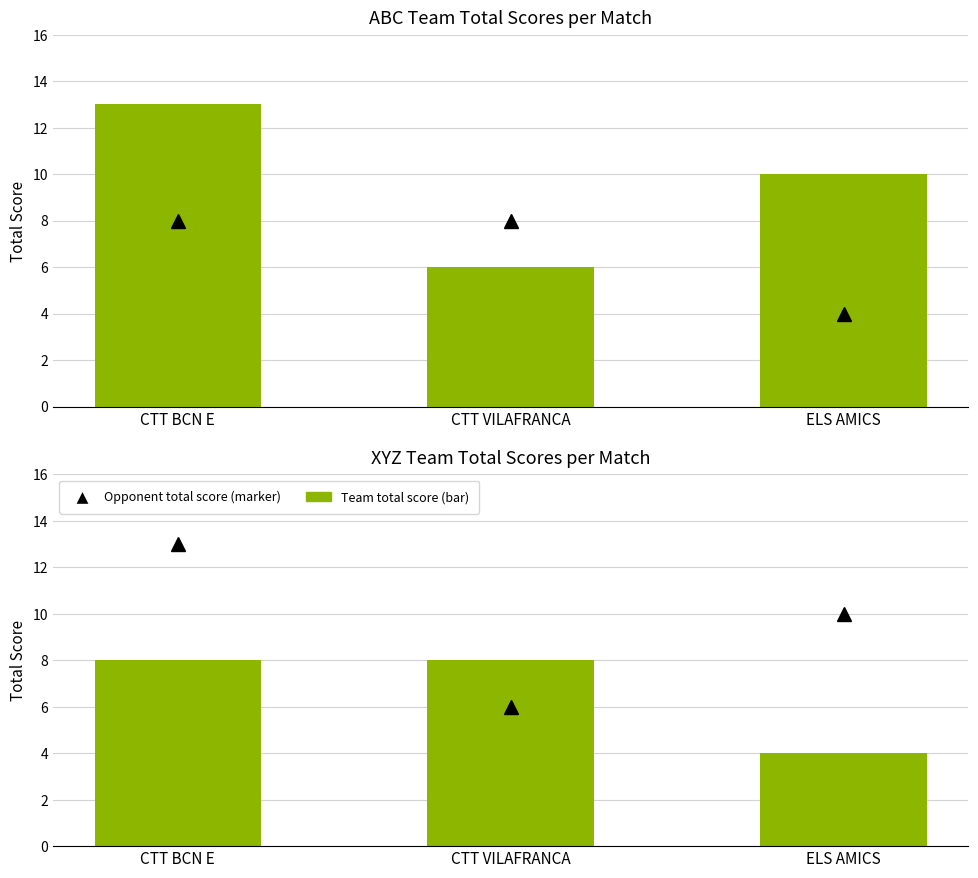

Is the value of ABC team total (bar) at CTT VILAFRANCA greater than the value of XYZ team total (marker) at ELS AMICS?

Yes